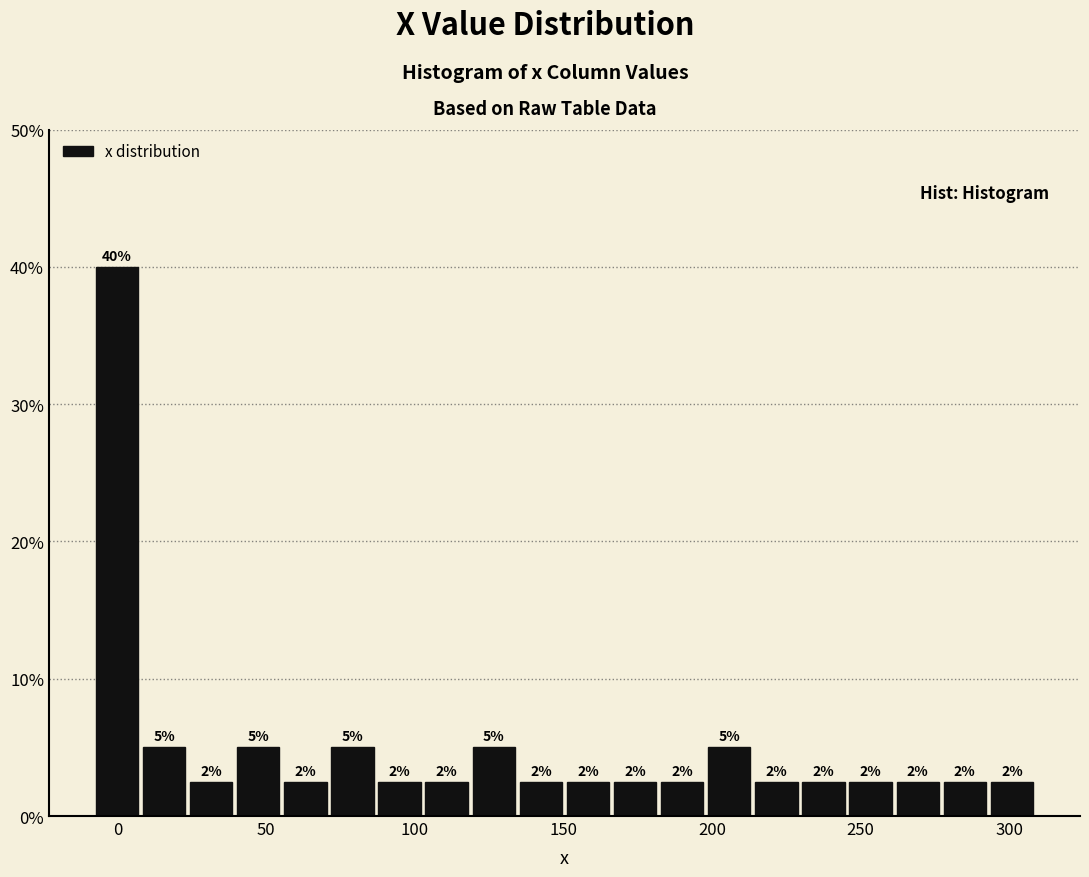

Around what value on the x-axis is the tallest bar? Give the approximate position of its centre, as read against the axis.

0